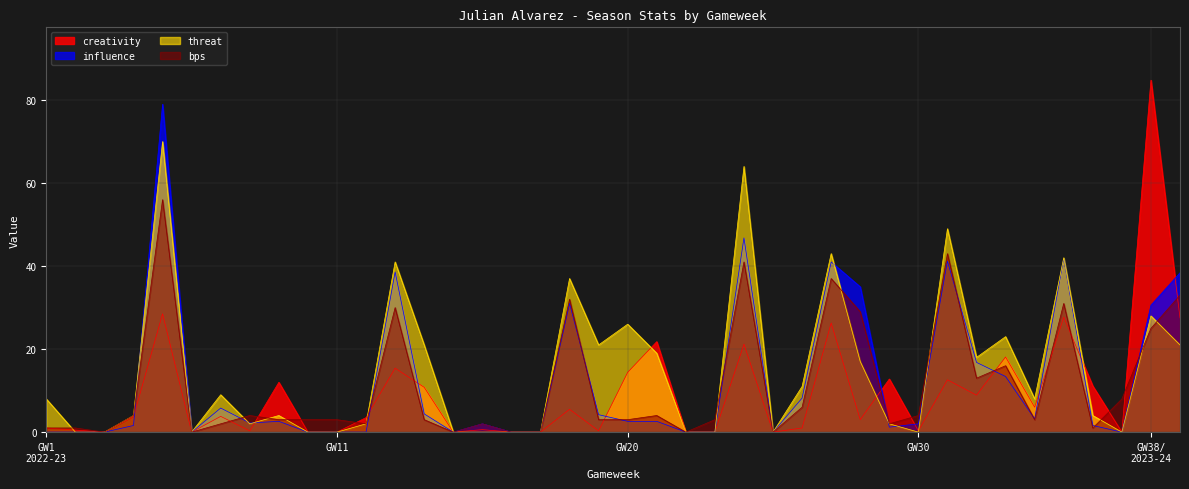

What is the highest value of the bps series?

56.0